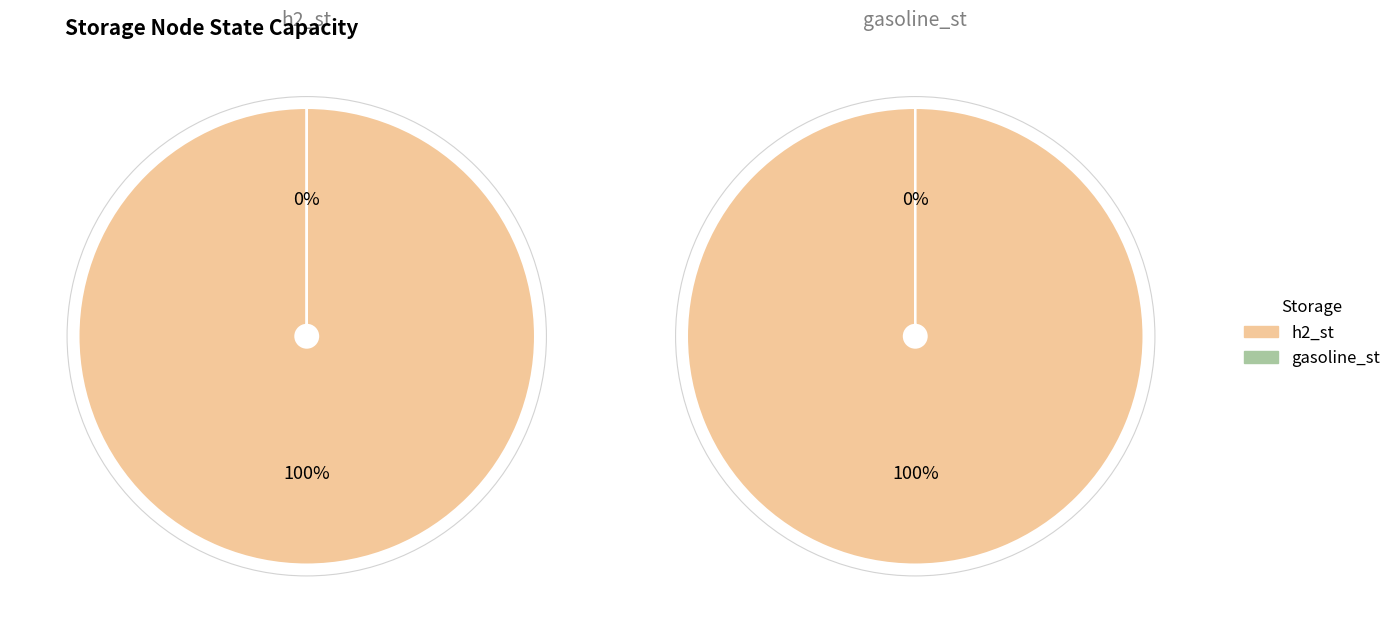

The h2_st slice represents 99% of the pie. True or false?

False